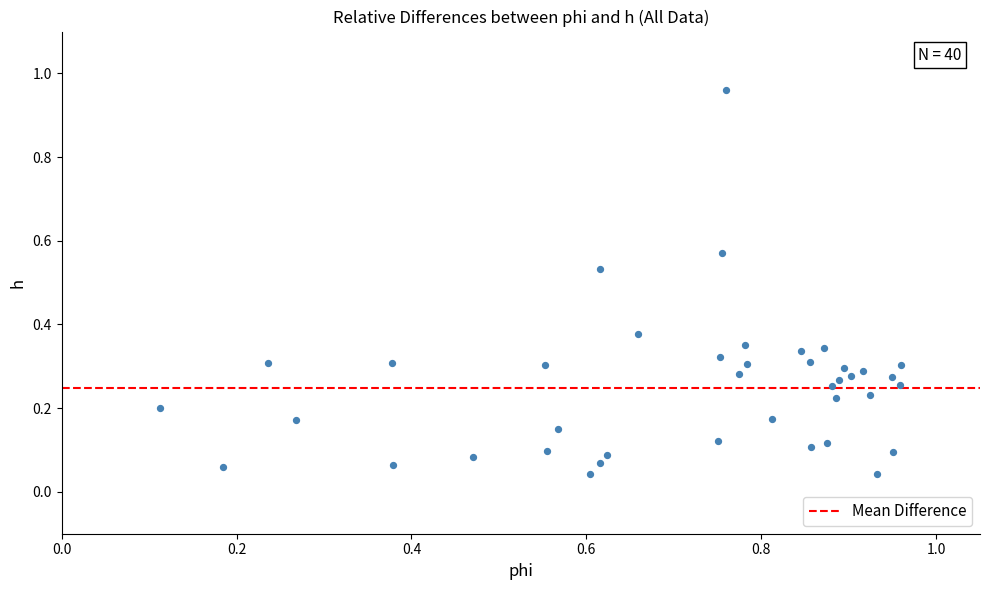

What is the range of Y values (max minus min)?

0.9